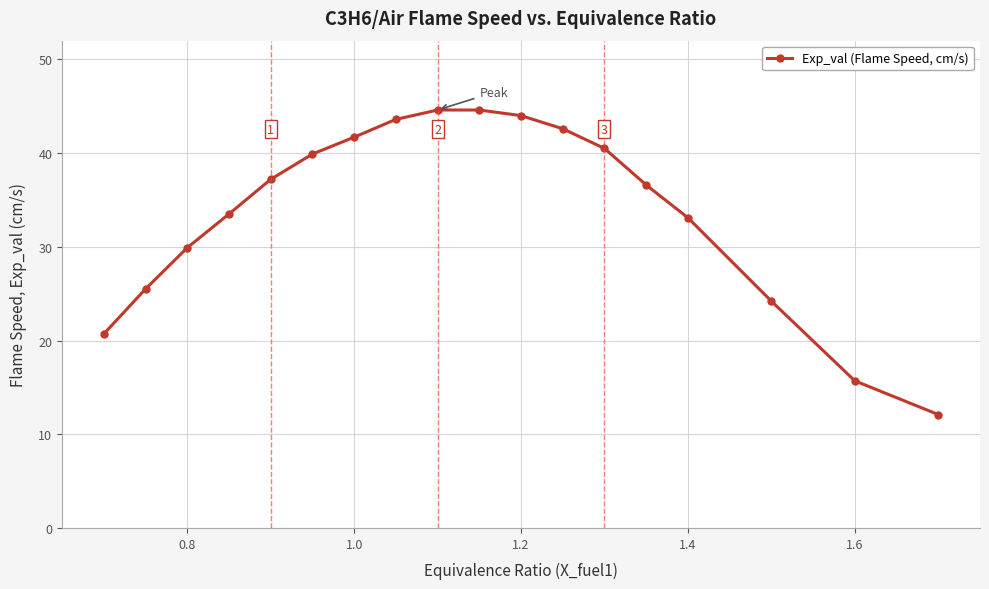

What is the maximum value shown in the chart?

44.6